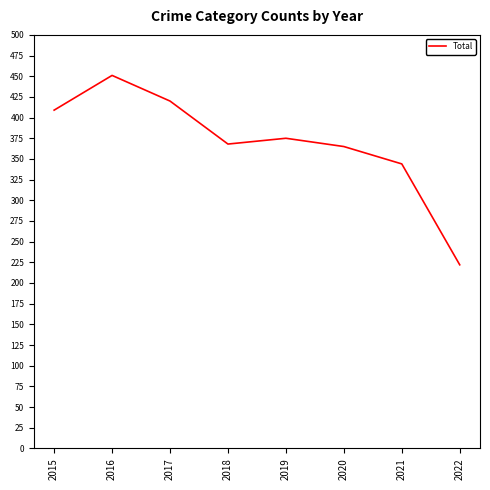

At which label does the data first exceed 375?

2015